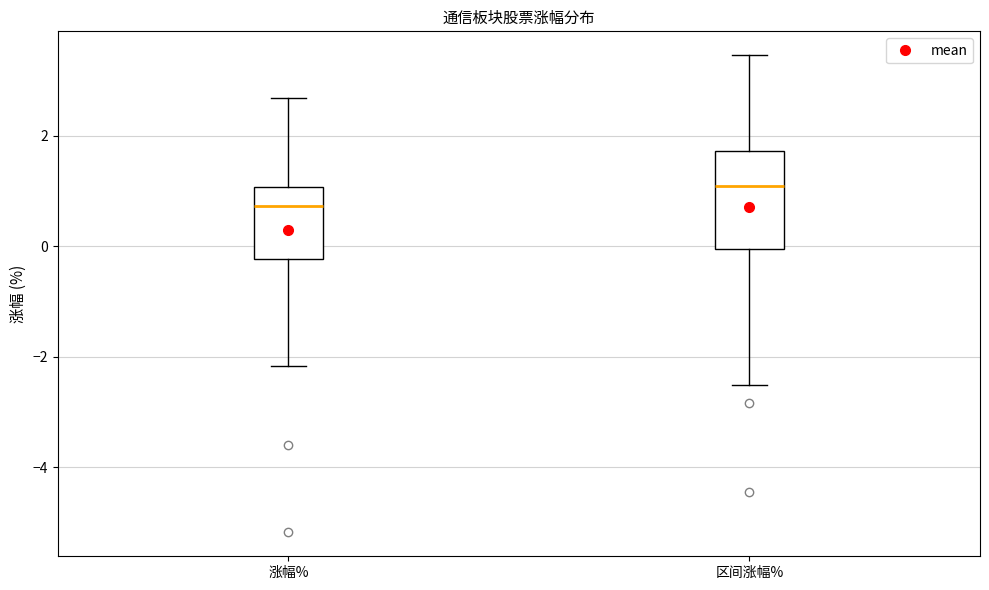

Which box is the tallest, from its lower edge to its upper edge?

区间涨幅%